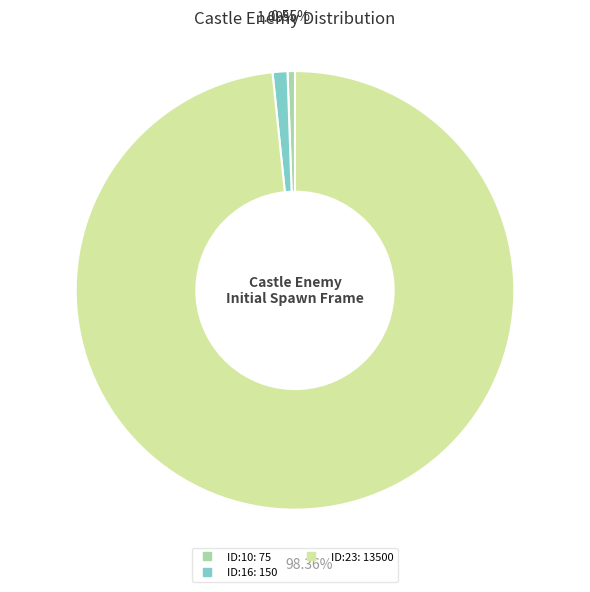

Count the number of slices in the pie.

3